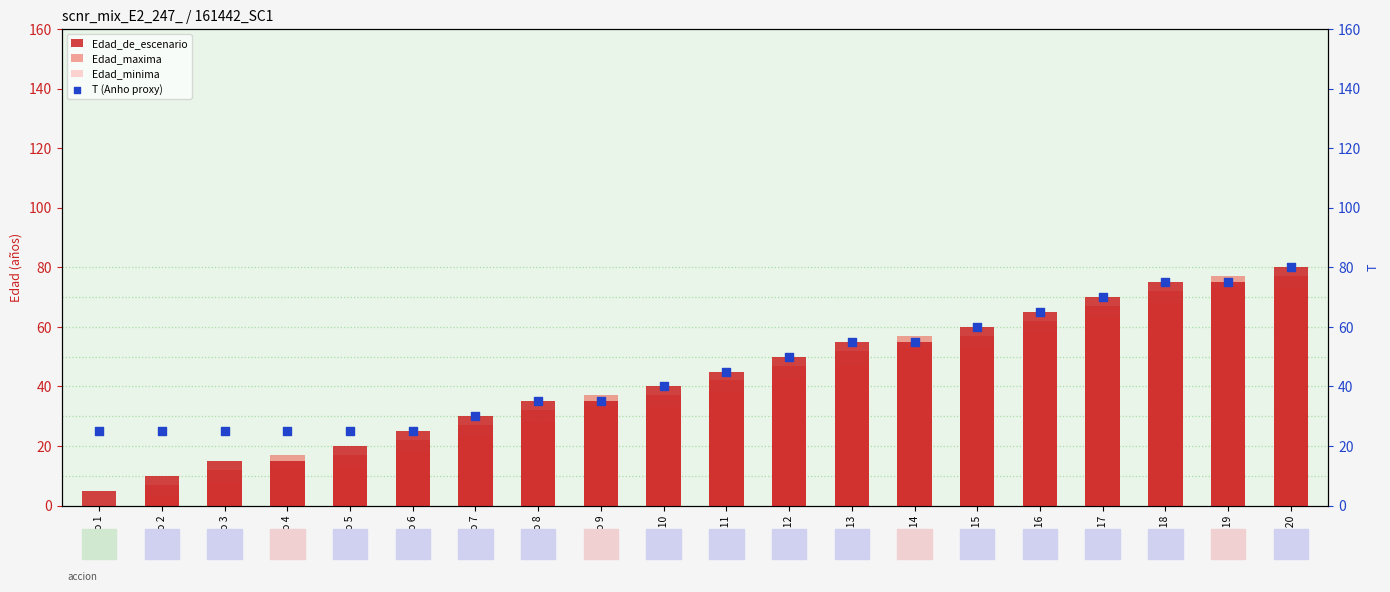

Is the value of Edad_de_escenario at Nodo 17 greater than the value of T (Anho proxy) at Nodo 7?

Yes